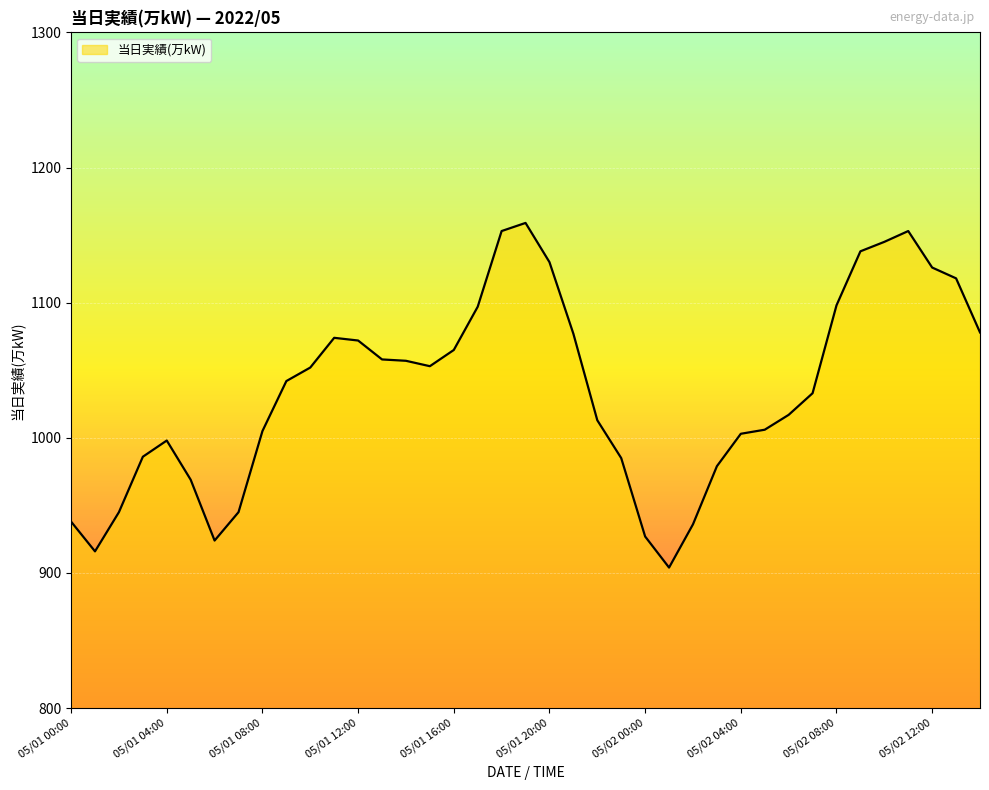

What is the maximum value shown in the chart?

1159